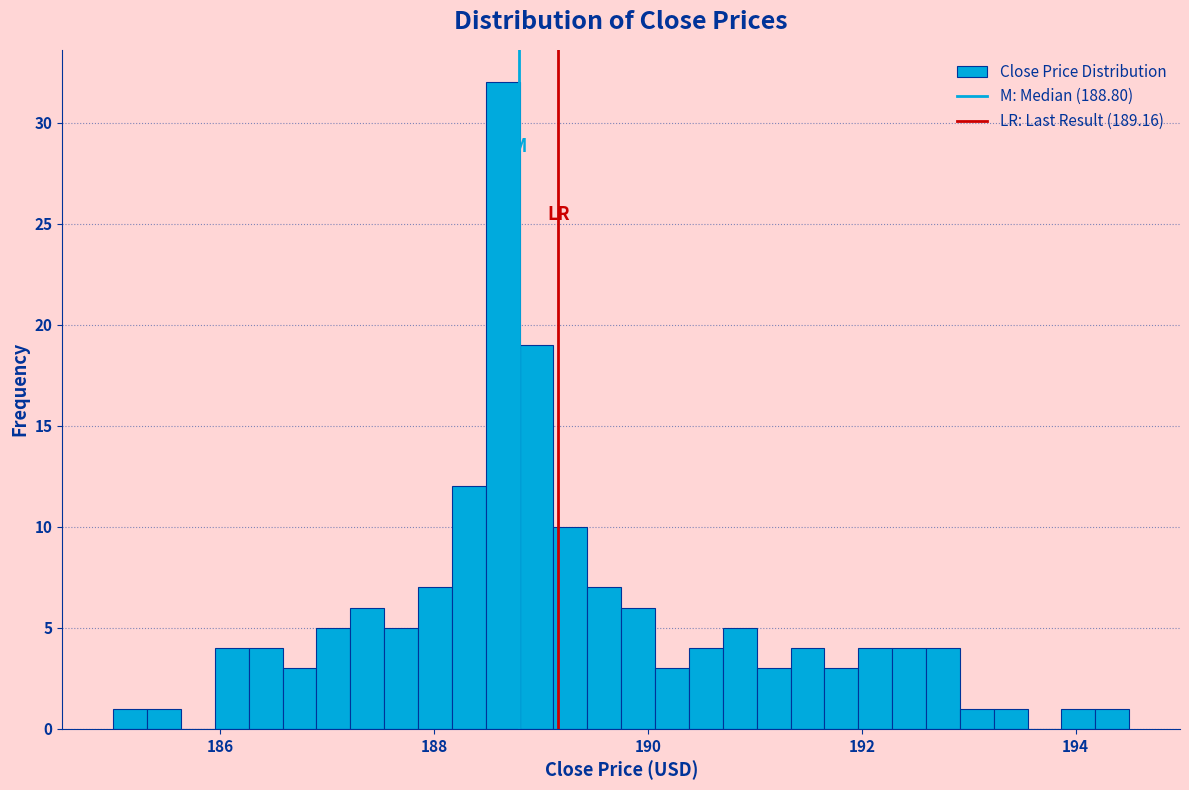

Around what value on the x-axis is the tallest bar? Give the approximate position of its centre, as read against the axis.

188.6